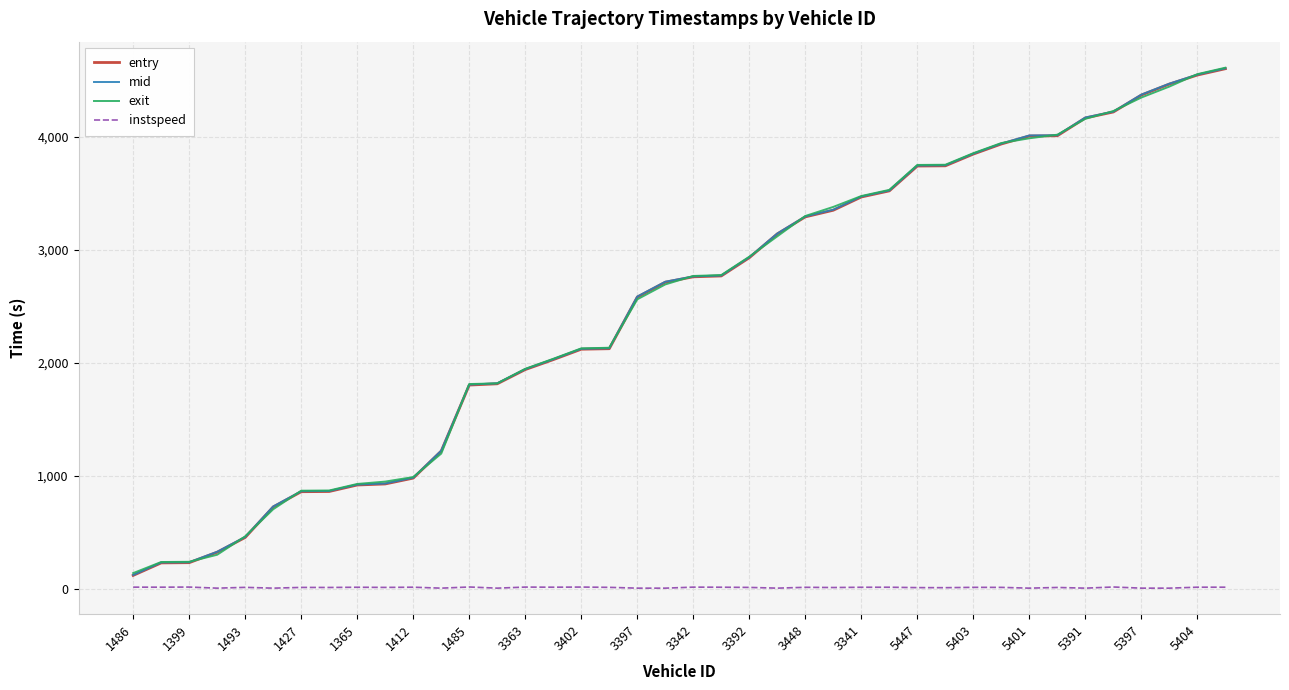

True or false: exit and instspeed intersect in this chart.

False